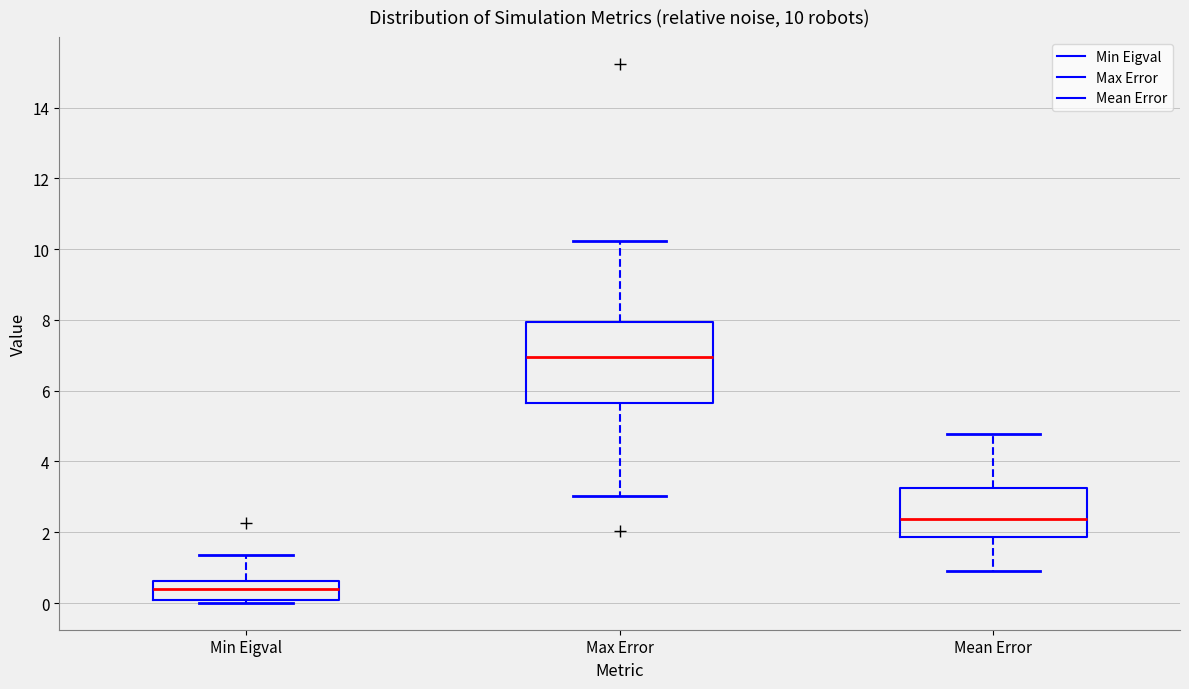

Which box's median line is the lowest?

Min Eigval